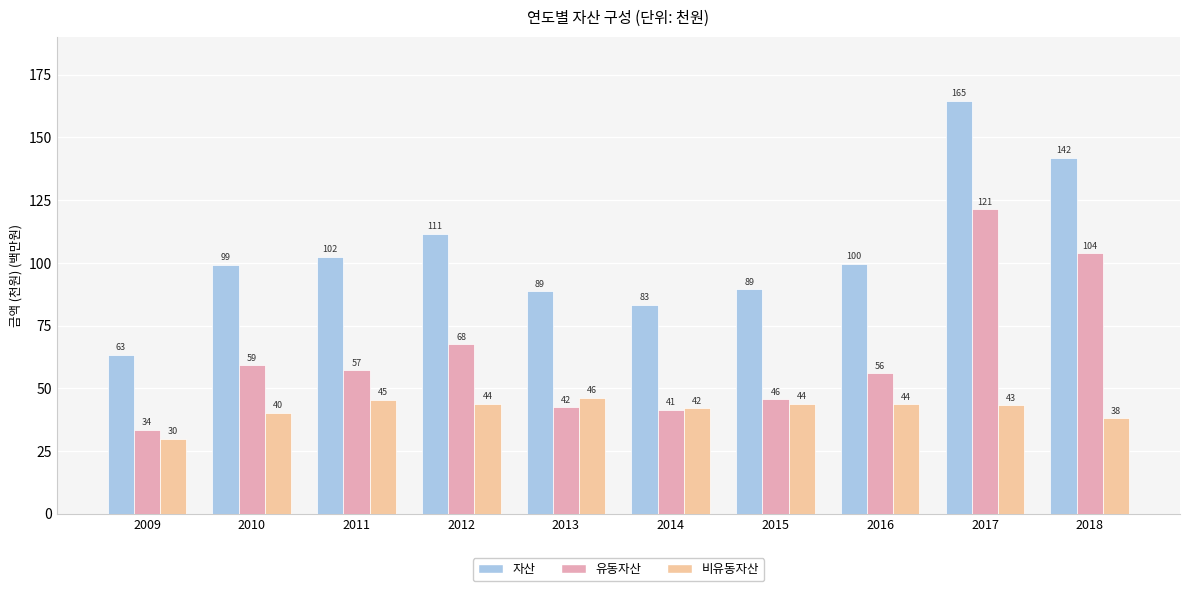

True or false: 비유동자산 has a value of 46.2 at 2013.

True